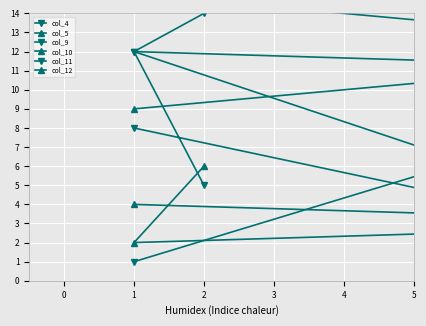

What is the lowest value of the col_10 series?

9